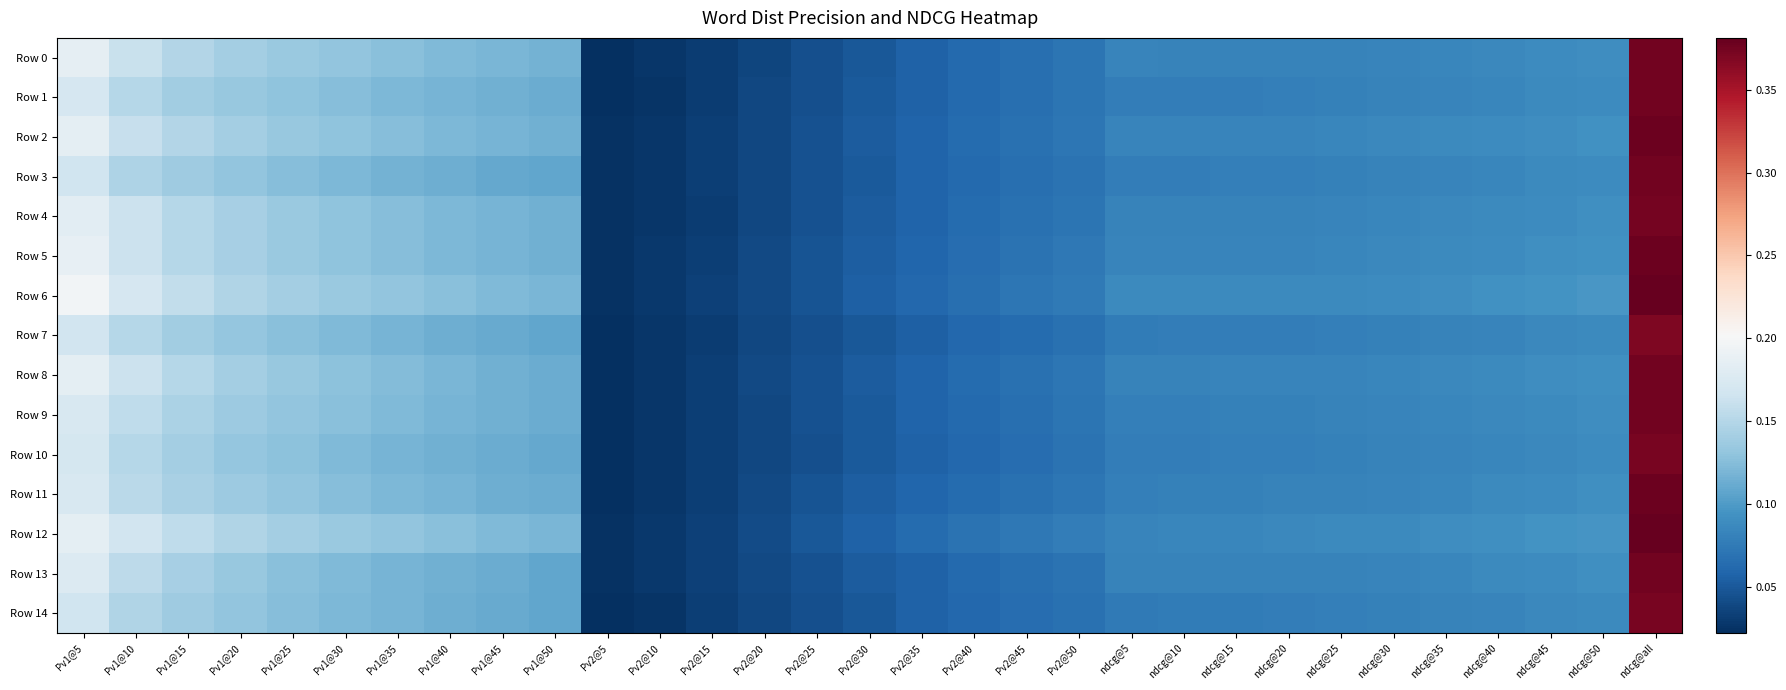

Which series has the largest range (max minus min)?

Row 12